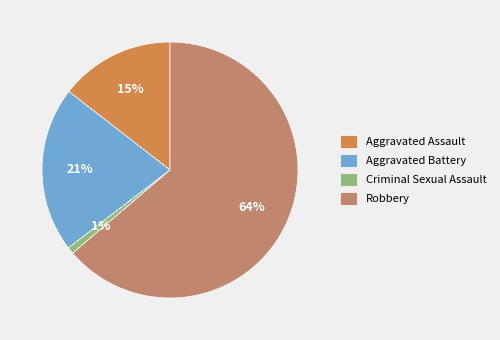

Is the sum of Aggravated Battery and Robbery greater than half?

Yes